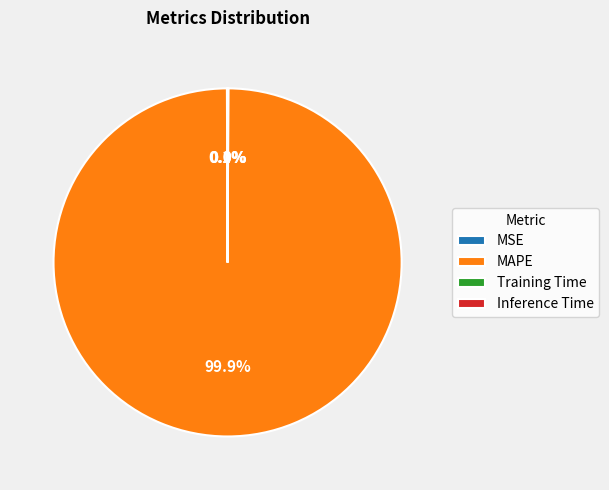

What is the largest slice in the pie chart?

MAPE